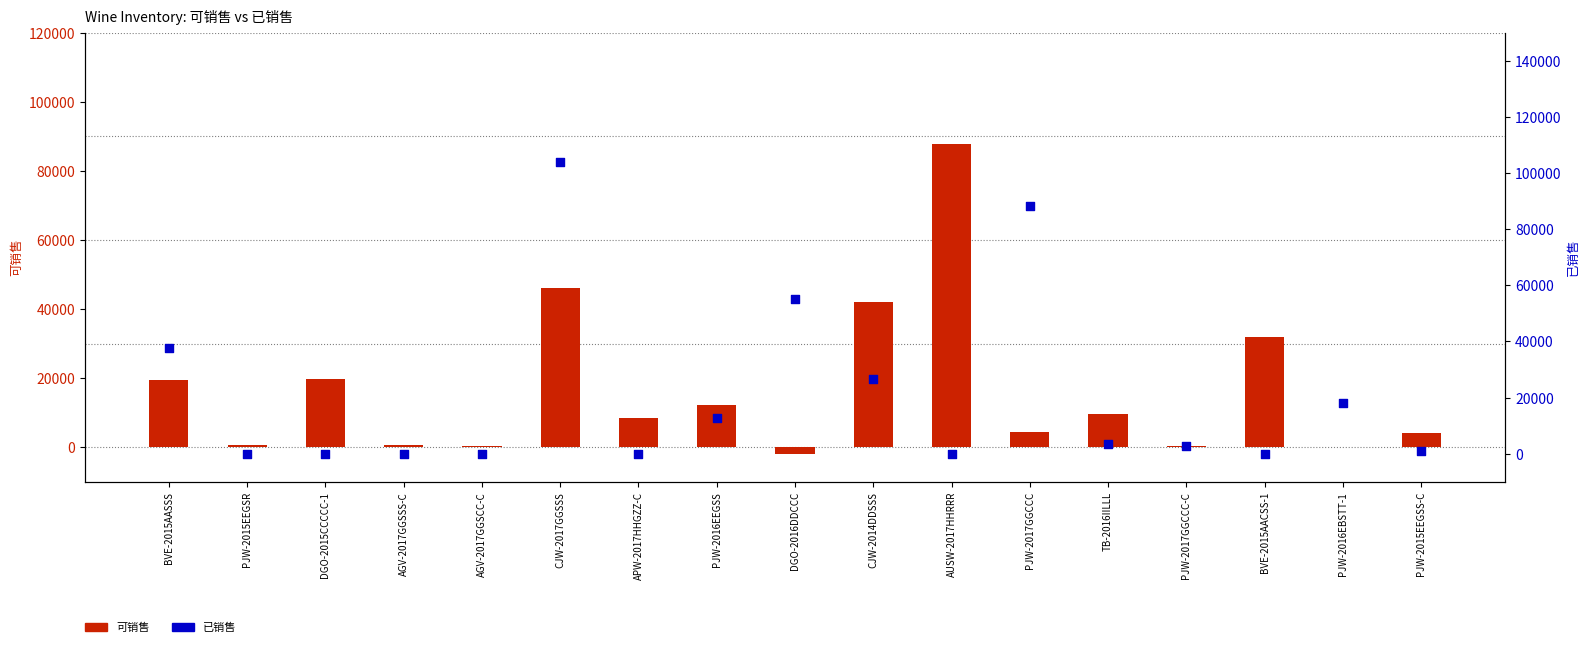

Which series has the widest spread of Y values?

已销售